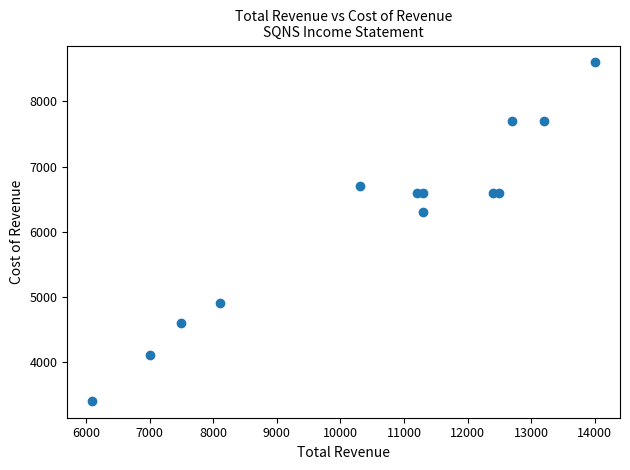

What Y value in the scatter plot is closest to 6000?

6300